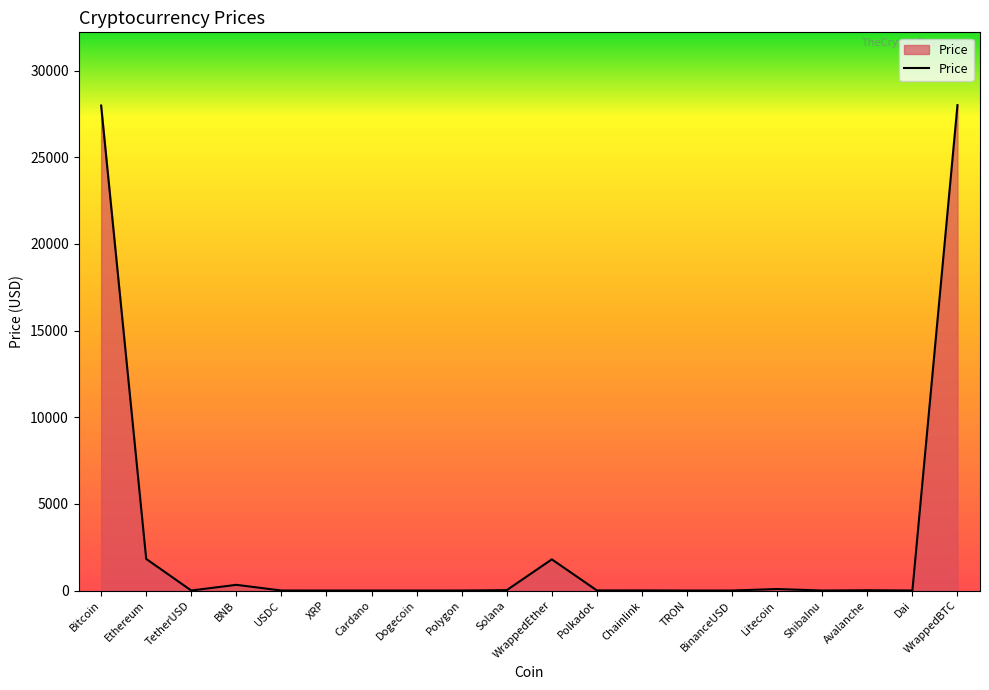

What is the maximum value shown in the chart?

28008.0